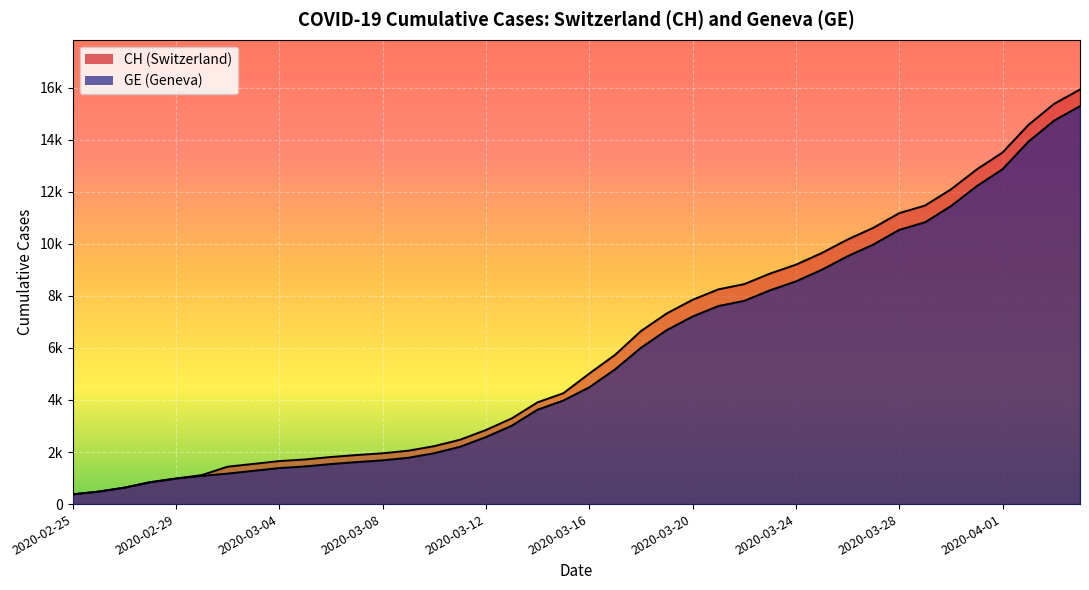

What is the sum of all GE values?

225656